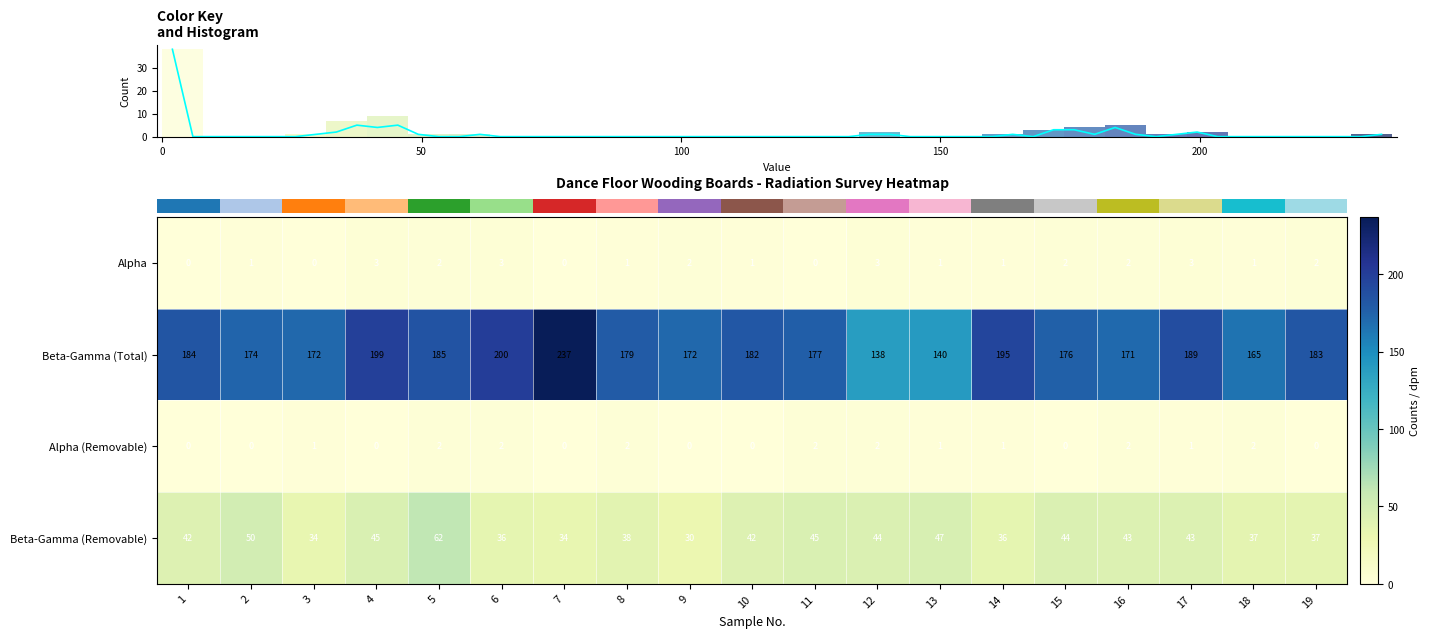

Which series has the widest spread of values?

row_1